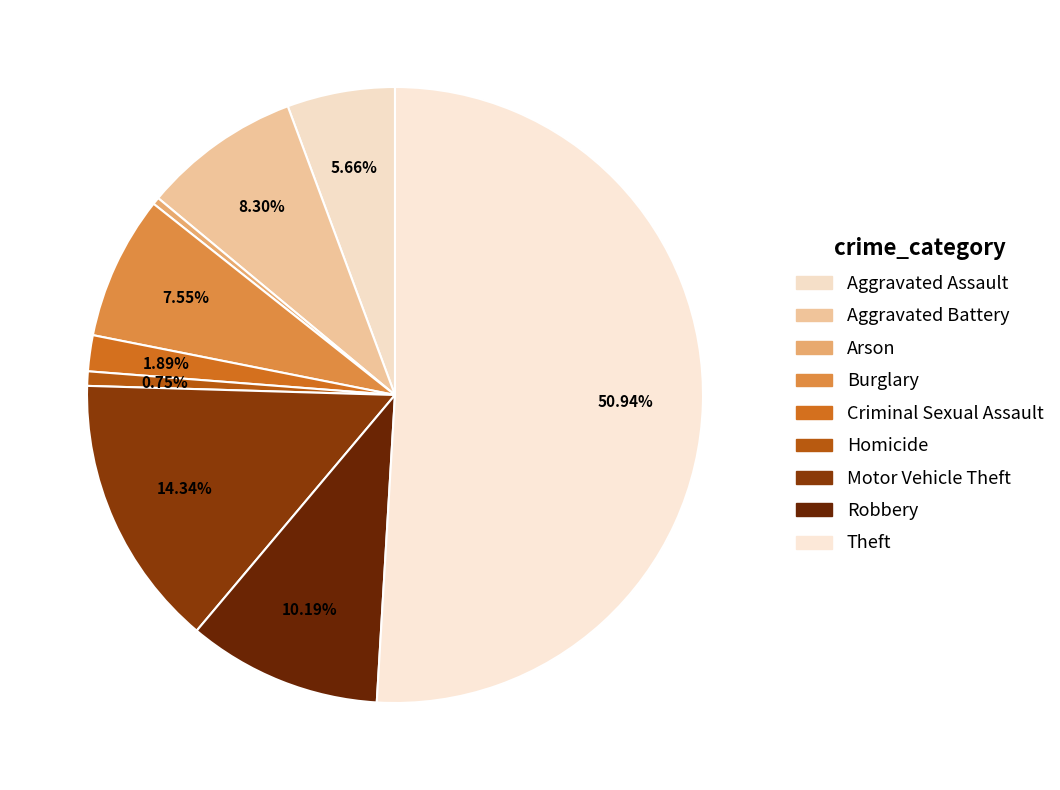

What is the majority slice?

Theft